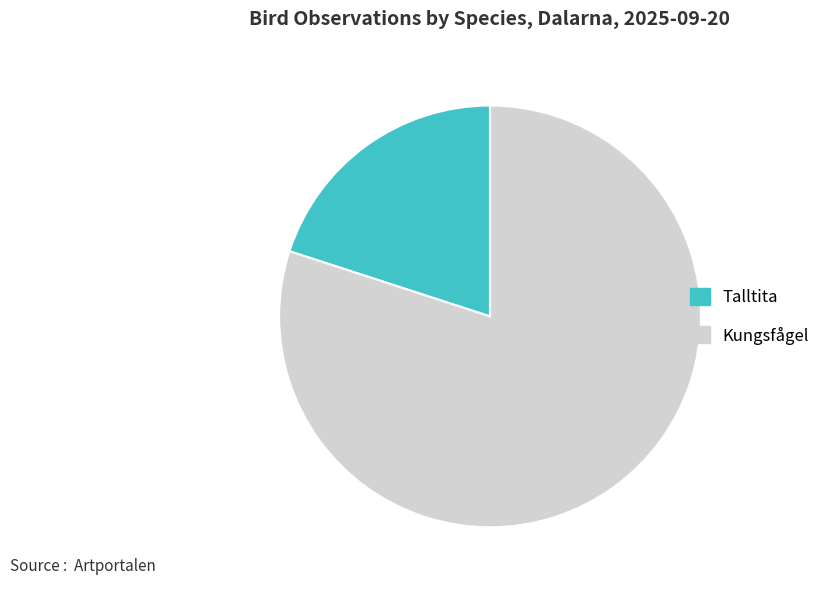

Is the sum of Kungsfågel and Talltita greater than half?

Yes